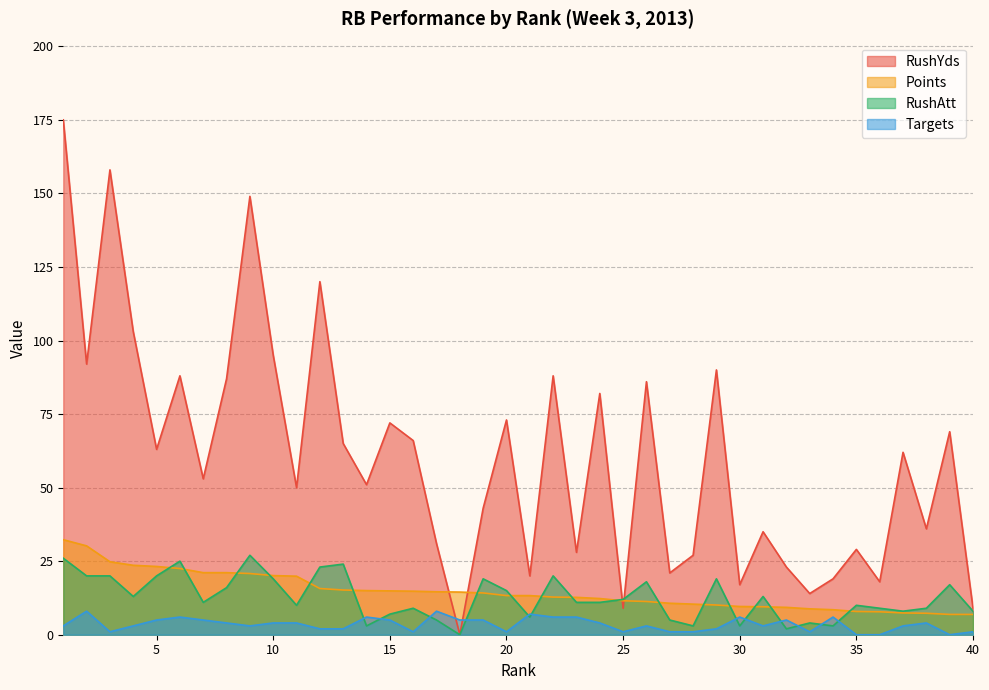

Which has a higher value, 29 or 33?

29